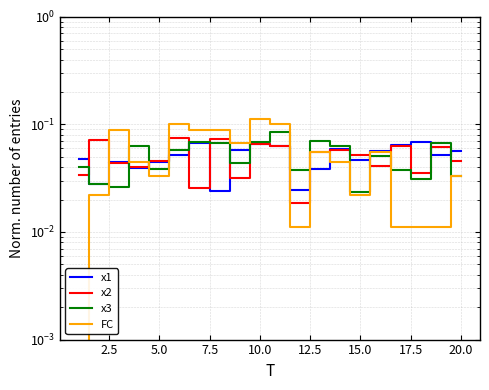

Does the chart have visible grid lines?

Yes